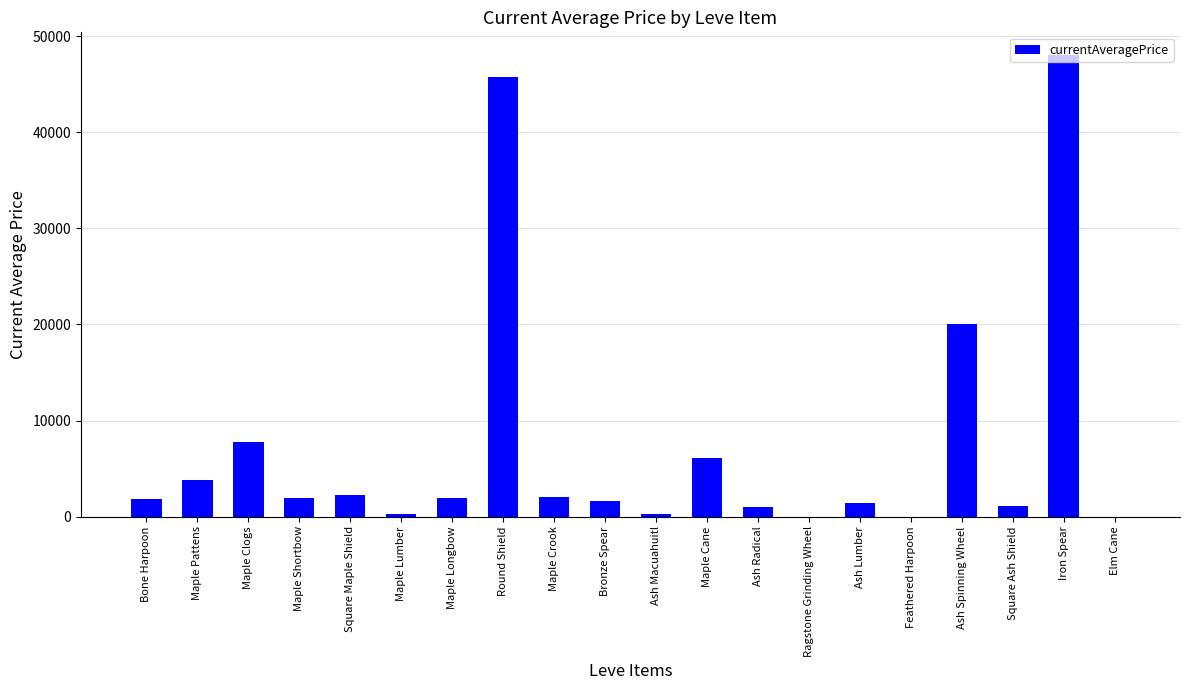

Are the bars horizontal?

No